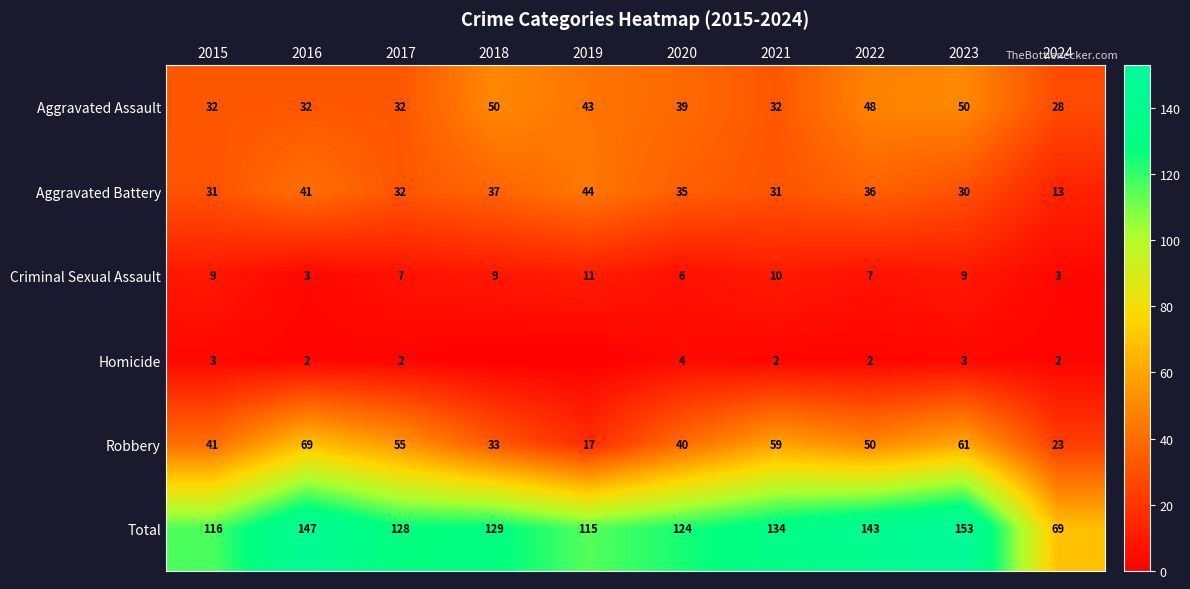

At which category is the sum across all series the highest?

2023